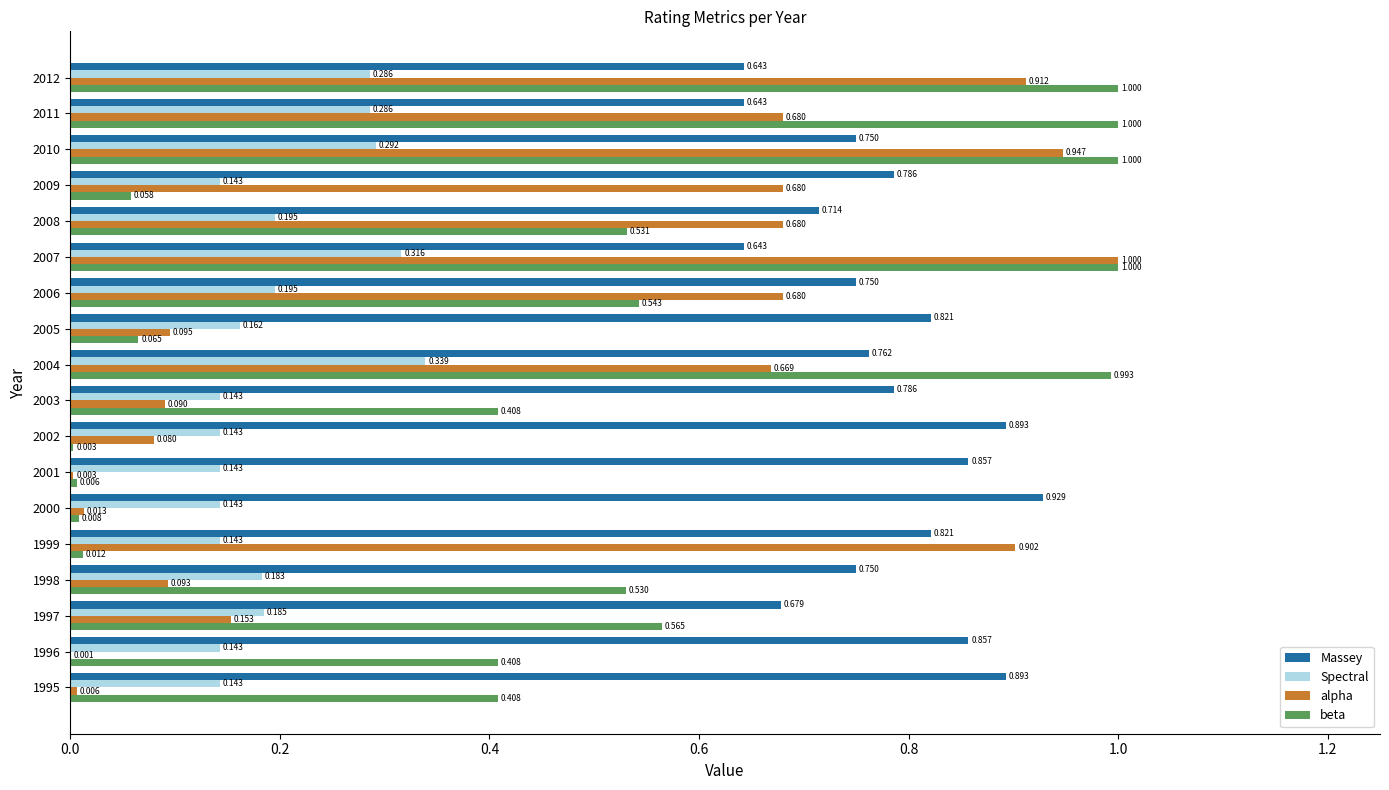

Between 1996 and 2008, which series saw the biggest shift?

alpha